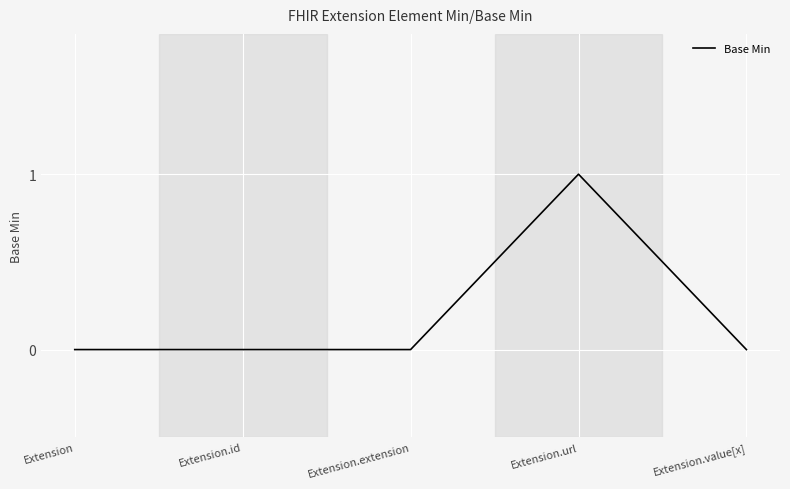

Reading left to right, list all the values displayed in this chart.

Extension=0	Extension.id=0	Extension.extension=0	Extension.url=1	Extension.value[x]=0